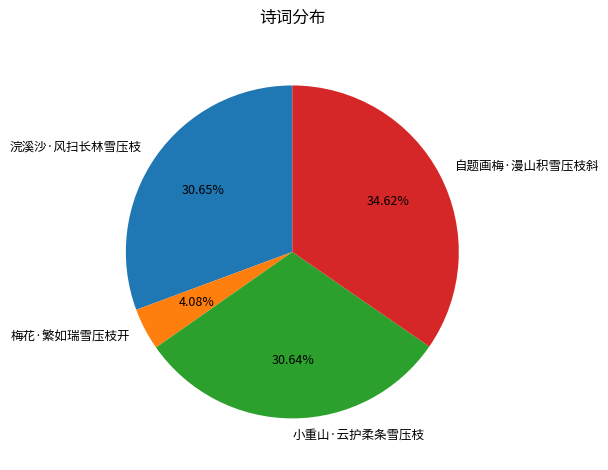

What is the ratio of the value at 小重山·云护柔条雪压枝 to the value at 梅花·繁如瑞雪压枝开?

7.5